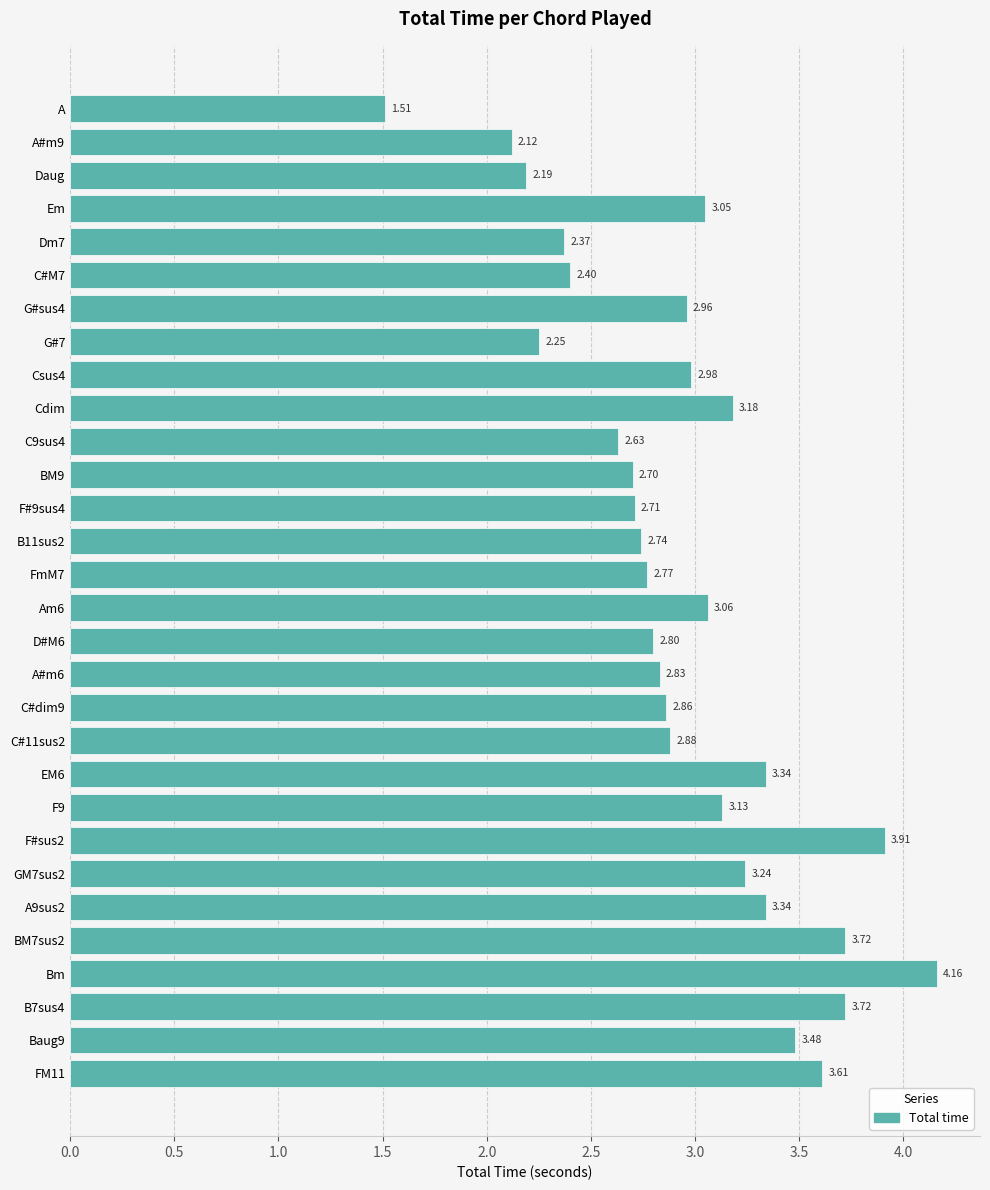

How many data points does each series have?

30